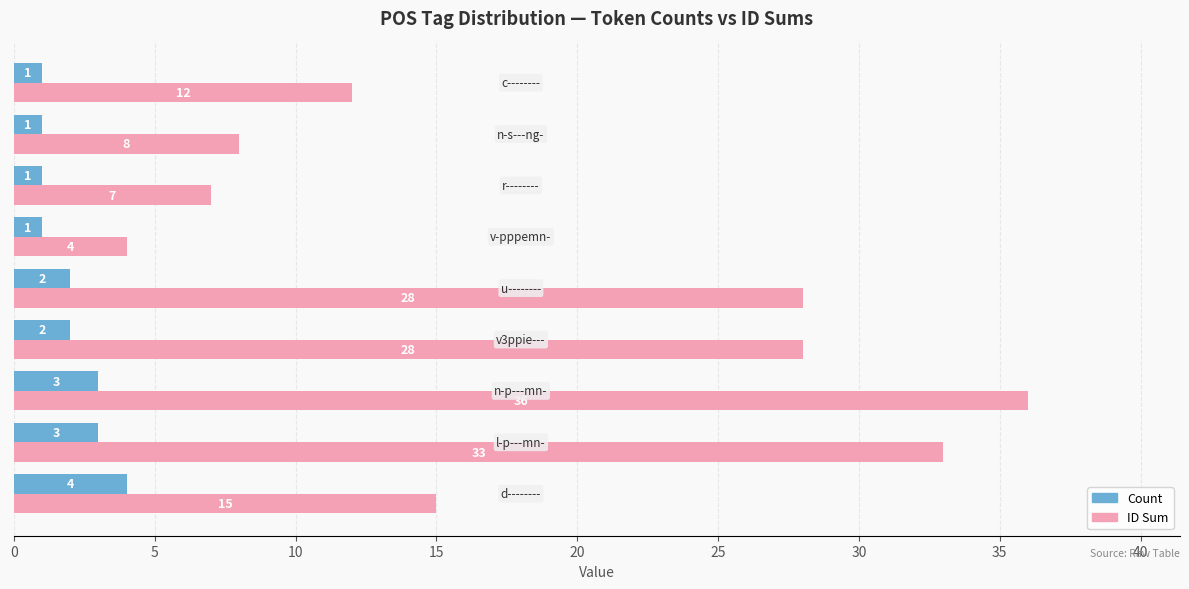

At how many categories does at least one series exceed 6?

8